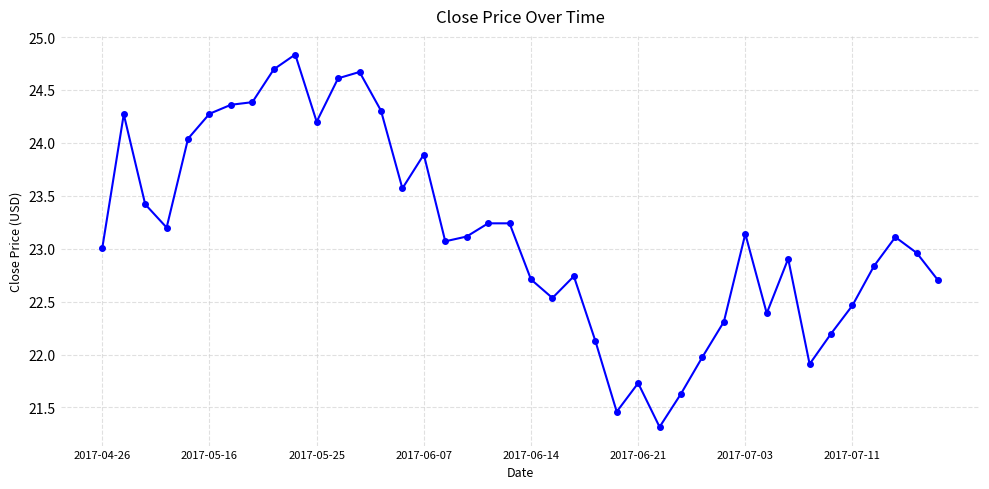

What is the value of the 15th point from the left?

23.6